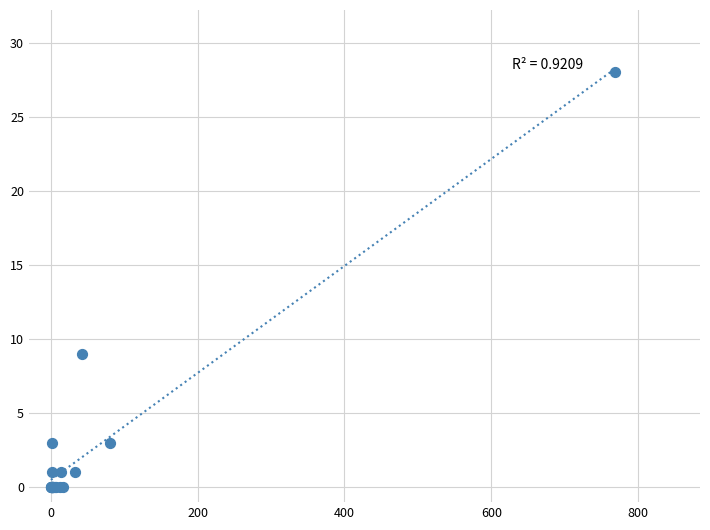

What Y value in the scatter plot is closest to 14?

9